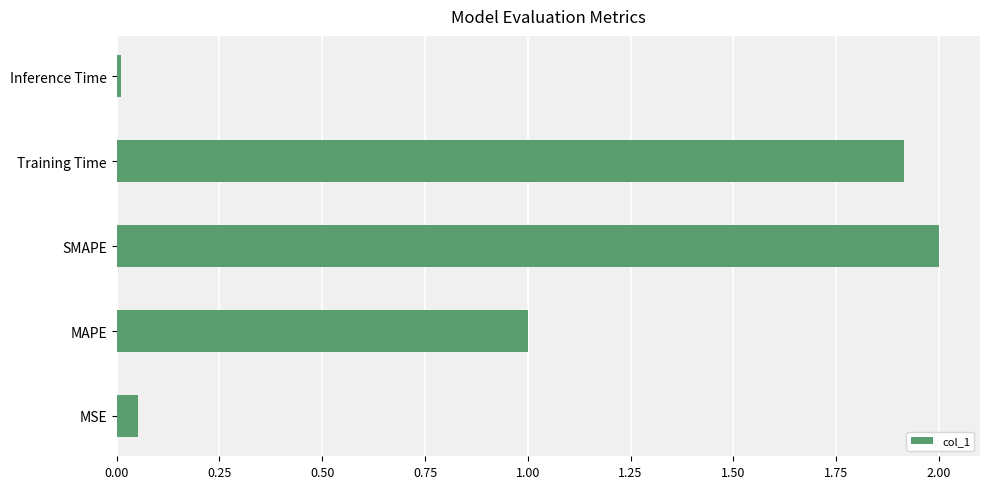

How many data points are less than 1?

2